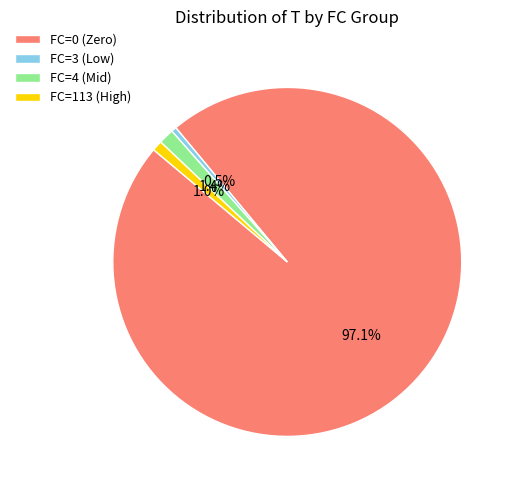

How many segments does this pie chart have?

4